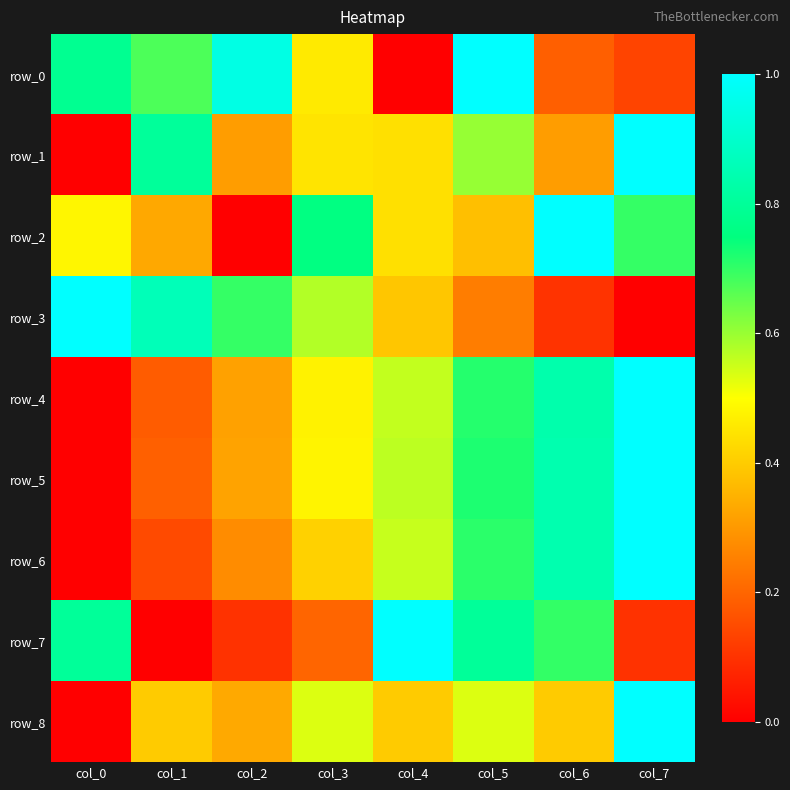

Which series changed the most between col_0 and col_3?

row_7